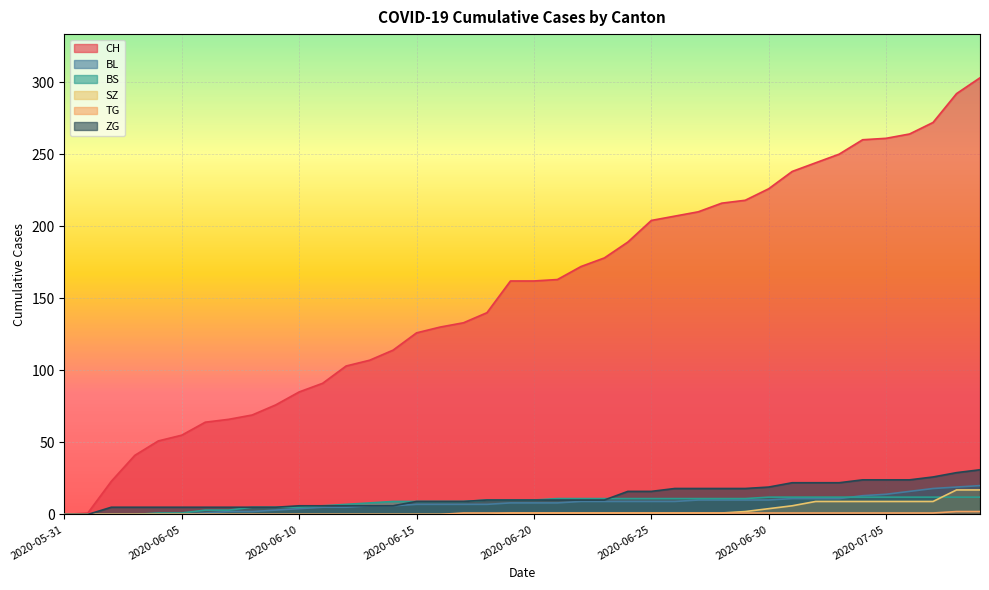

Does the chart display data point markers on the line(s)?

No